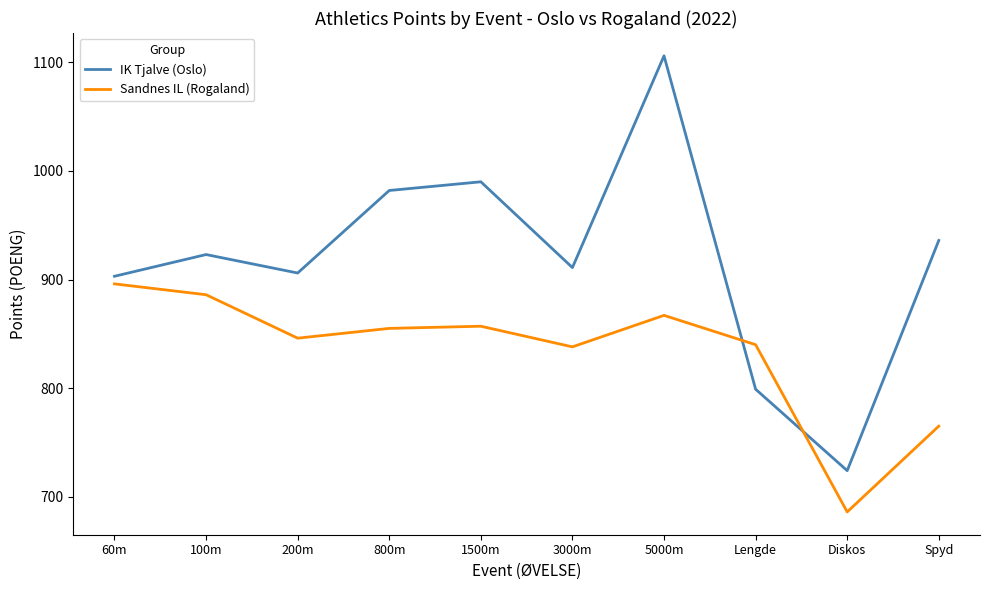

True or false: Sandnes IL (Rogaland) has a value of 1472 at 60m.

False